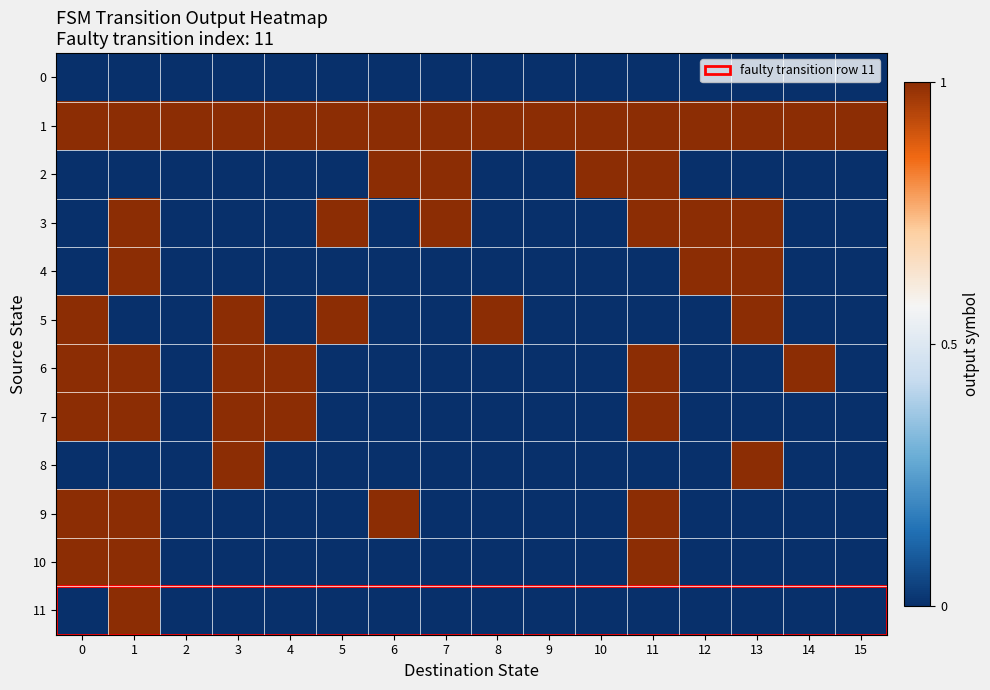

Reading left to right, list all the values displayed in this chart.

0: 0=0	1=0	2=0	3=0	4=0	5=0	6=0	7=0	8=0	9=0	10=0	11=0	12=0	13=0	14=0	15=0
1: 0=1	1=1	2=1	3=1	4=1	5=1	6=1	7=1	8=1	9=1	10=1	11=1	12=1	13=1	14=1	15=1
2: 0=0	1=0	2=0	3=0	4=0	5=0	6=1	7=1	8=0	9=0	10=1	11=1	12=0	13=0	14=0	15=0
3: 0=0	1=1	2=0	3=0	4=0	5=1	6=0	7=1	8=0	9=0	10=0	11=1	12=1	13=1	14=0	15=0
4: 0=0	1=1	2=0	3=0	4=0	5=0	6=0	7=0	8=0	9=0	10=0	11=0	12=1	13=1	14=0	15=0
5: 0=1	1=0	2=0	3=1	4=0	5=1	6=0	7=0	8=1	9=0	10=0	11=0	12=0	13=1	14=0	15=0
6: 0=1	1=1	2=0	3=1	4=1	5=0	6=0	7=0	8=0	9=0	10=0	11=1	12=0	13=0	14=1	15=0
7: 0=1	1=1	2=0	3=1	4=1	5=0	6=0	7=0	8=0	9=0	10=0	11=1	12=0	13=0	14=0	15=0
8: 0=0	1=0	2=0	3=1	4=0	5=0	6=0	7=0	8=0	9=0	10=0	11=0	12=0	13=1	14=0	15=0
9: 0=1	1=1	2=0	3=0	4=0	5=0	6=1	7=0	8=0	9=0	10=0	11=1	12=0	13=0	14=0	15=0
10: 0=1	1=1	2=0	3=0	4=0	5=0	6=0	7=0	8=0	9=0	10=0	11=1	12=0	13=0	14=0	15=0
11: 0=0	1=1	2=0	3=0	4=0	5=0	6=0	7=0	8=0	9=0	10=0	11=0	12=0	13=0	14=0	15=0